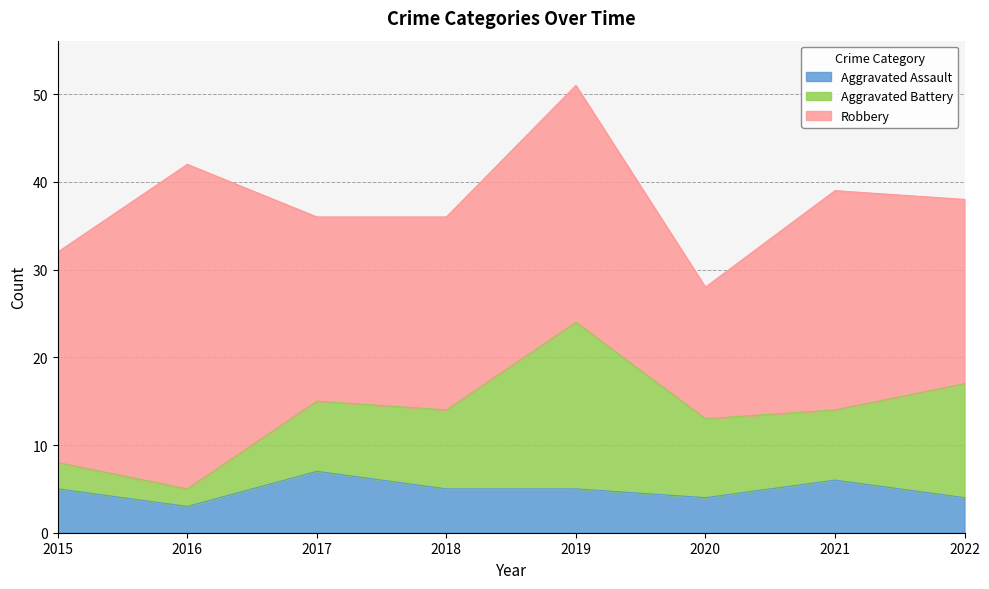

At which category does Aggravated Battery reach its first local peak?

2019